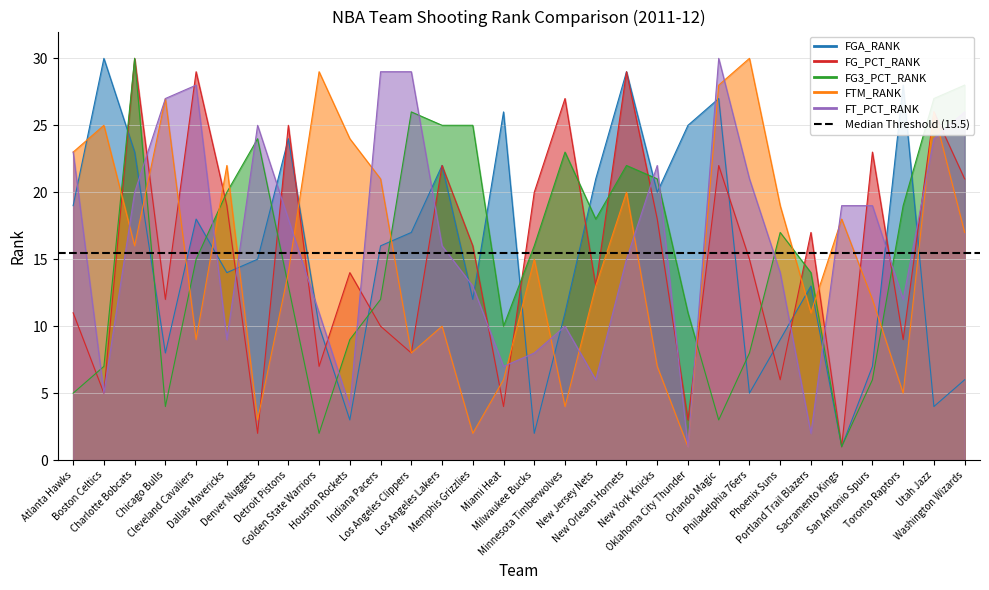

Which series has the largest total across all categories?

FT_PCT_RANK